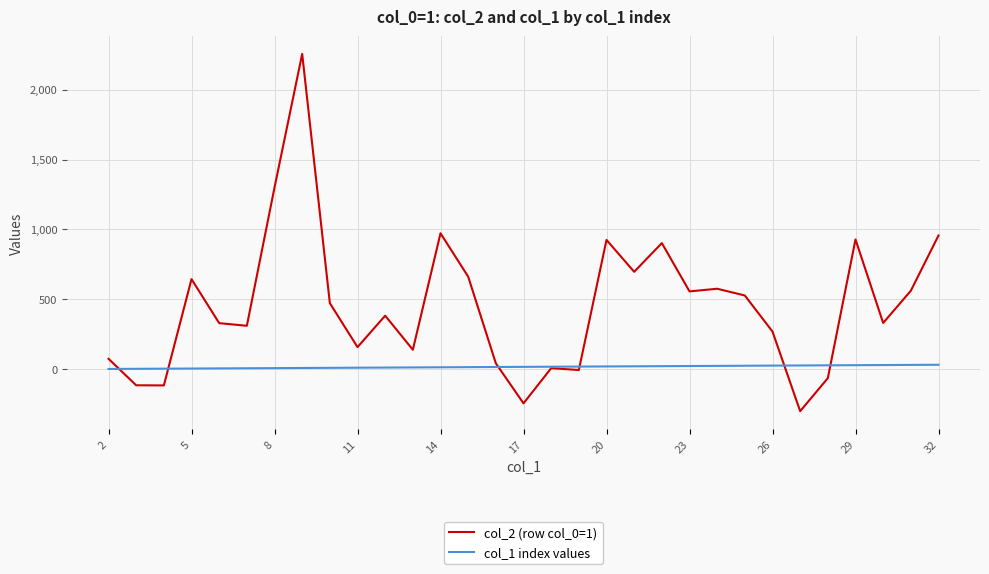

Rank the series by their average value, from highest to lowest.

col_2 (row col_0=1), col_1 index values